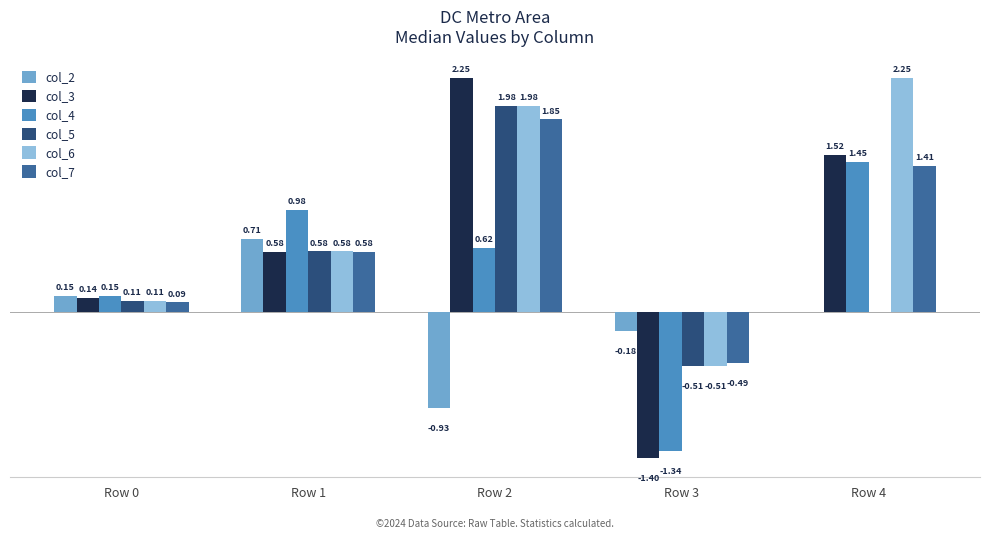

Between Row 2 and Row 4, which series saw the biggest shift?

col_5